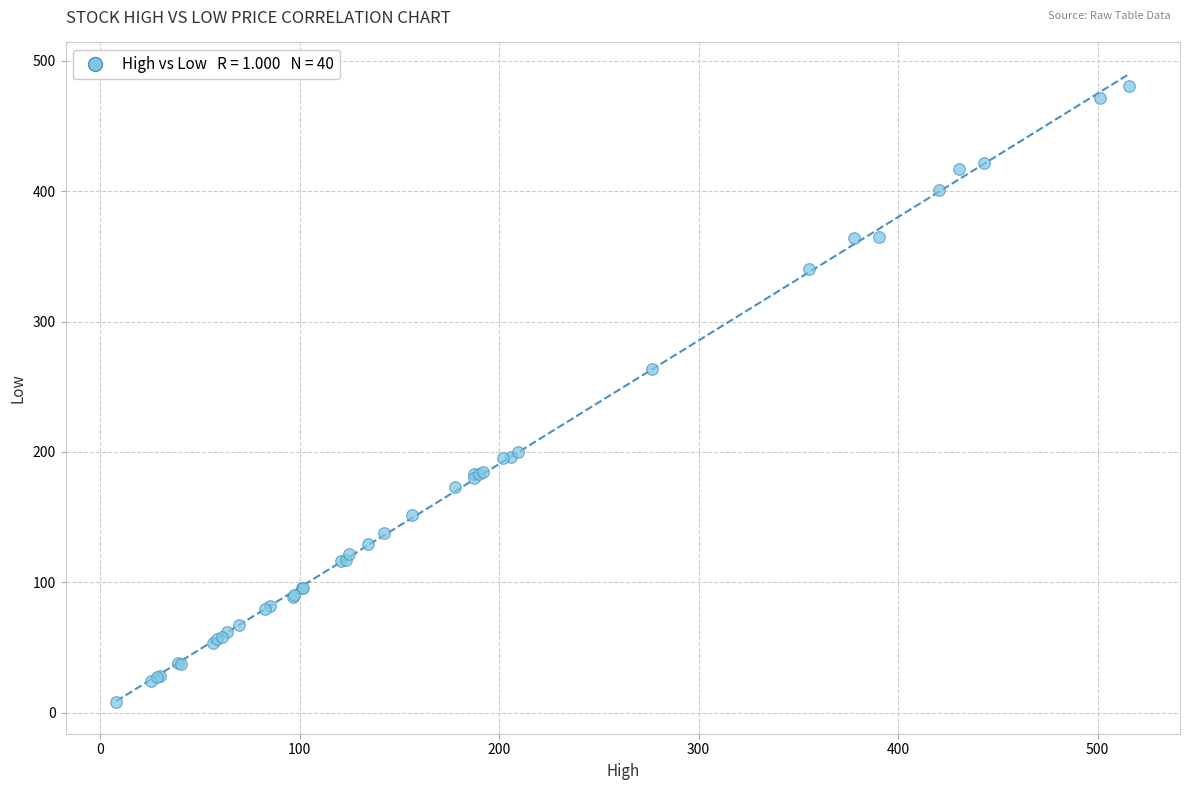

What Y value in the scatter plot is closest to 244?

263.3